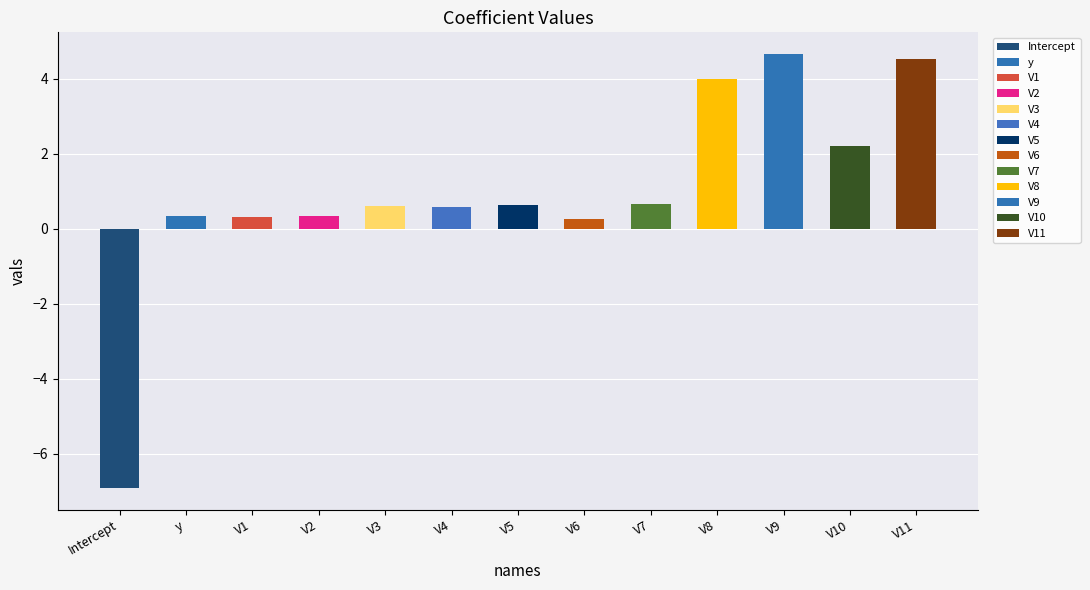

What position from the left is y?

2